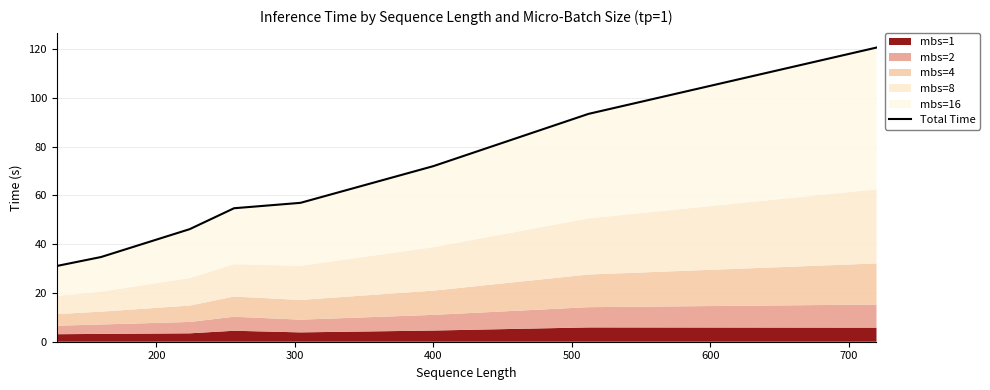

What is the greatest value displayed?

120.6